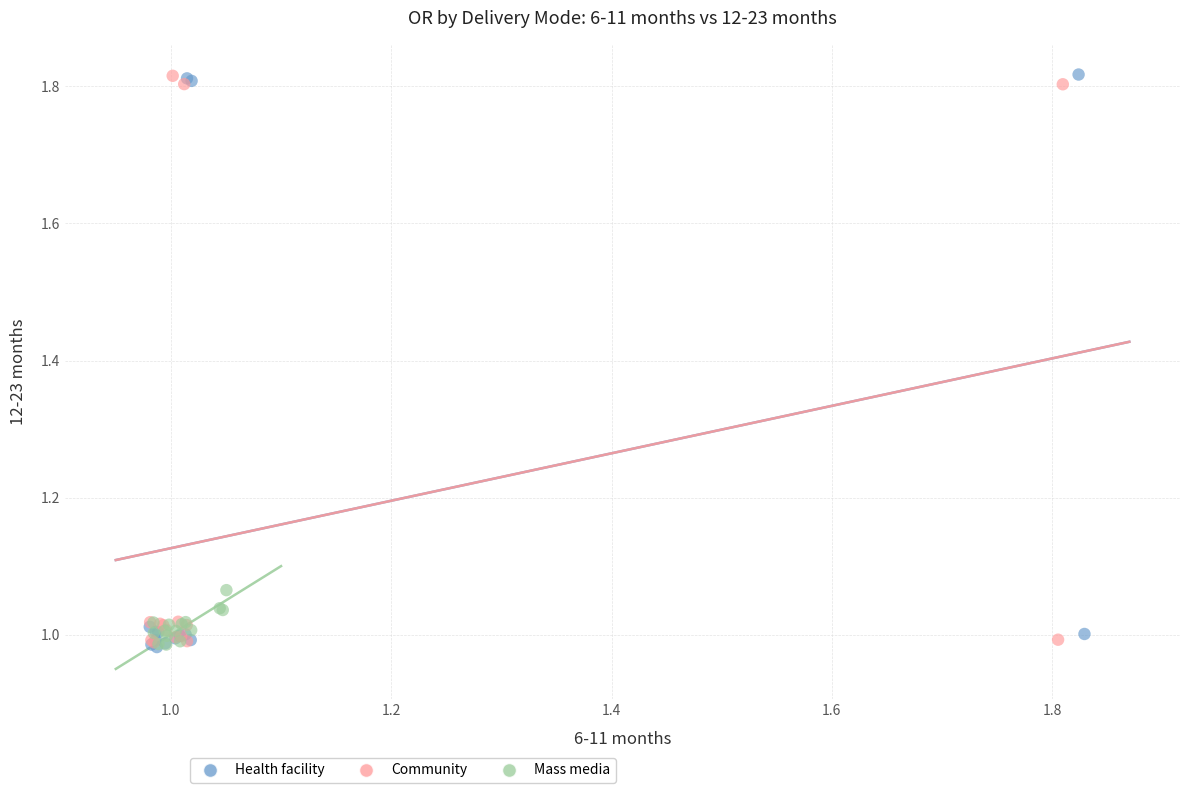

What are all the series names shown in the legend?

Health facility, Community, Mass media